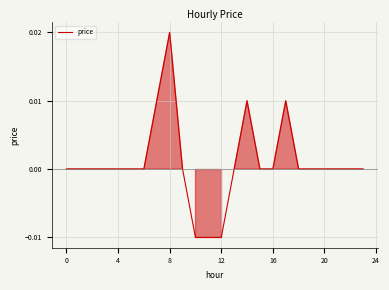

How many categories are shown in the chart?

24